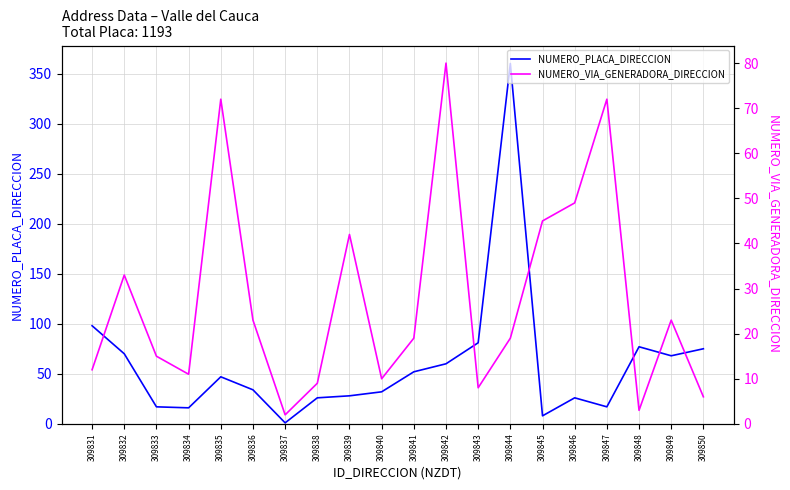

Rank the categories by NUMERO_VIA_GENERADORA_DIRECCION value from highest to lowest.

309842, 309835, 309847, 309846, 309845, 309839, 309832, 309836, 309849, 309841, 309844, 309833, 309831, 309834, 309840, 309838, 309843, 309850, 309848, 309837